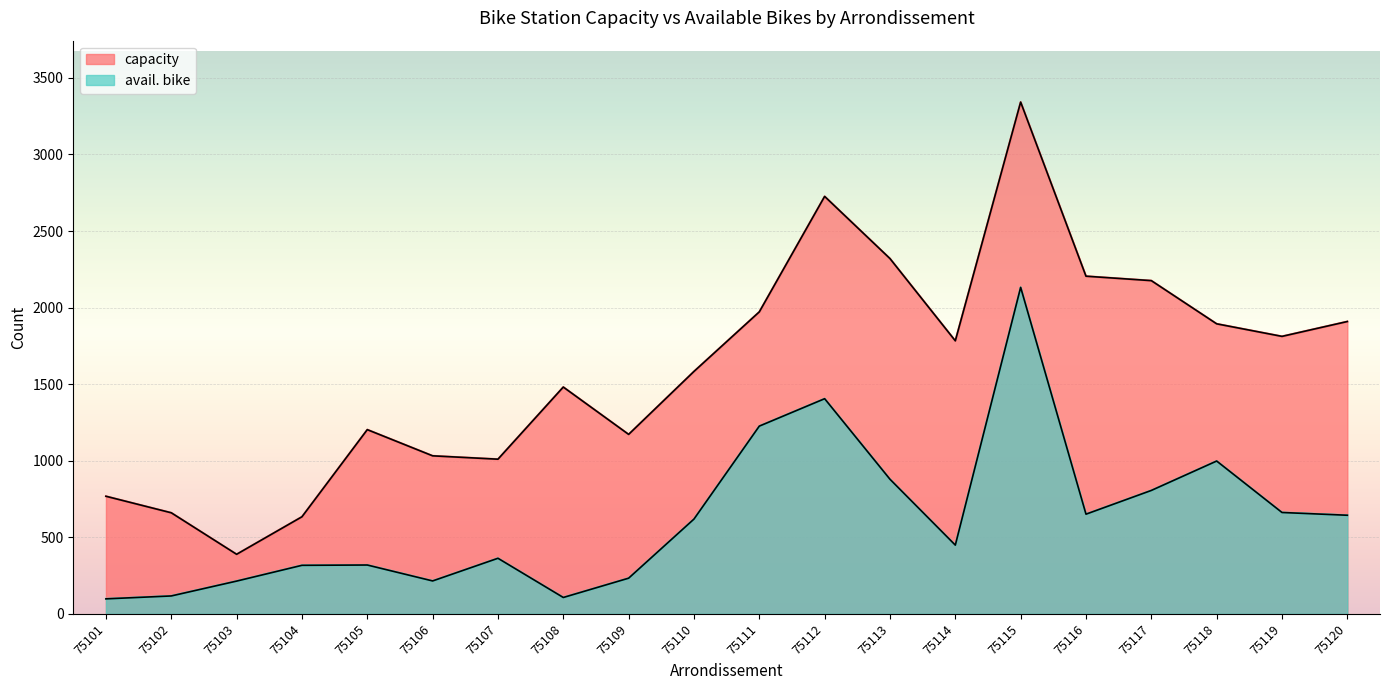

What are all the series names shown in the legend?

capacity, avail. bike